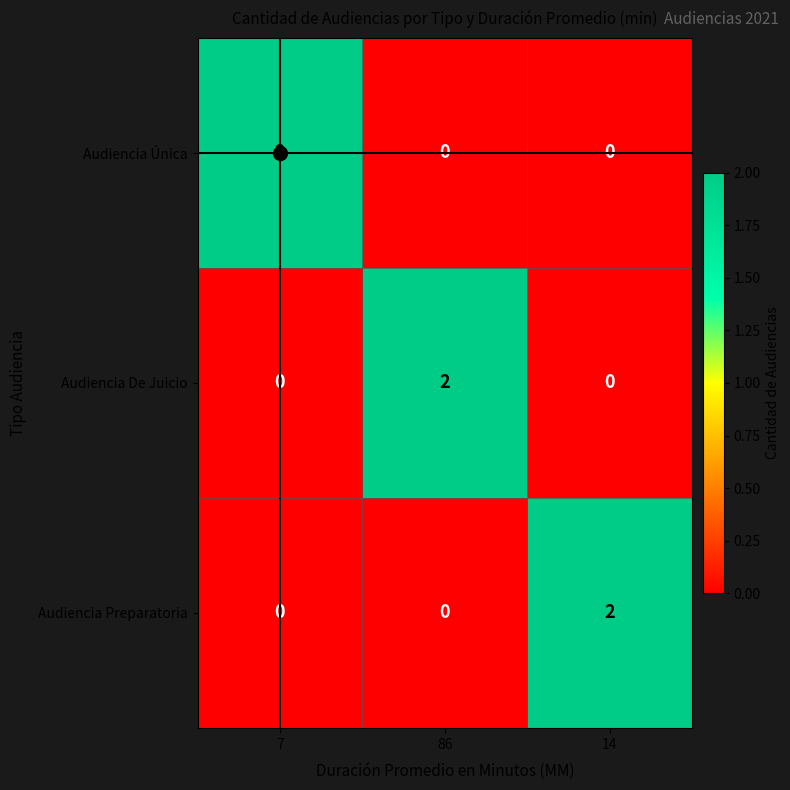

At how many categories does at least one series exceed 0?

3